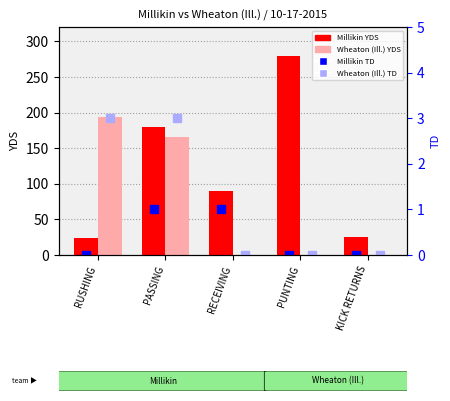

List the labels in order of Wheaton (Ill.) YDS value, largest first.

RUSHING, PASSING, RECEIVING, PUNTING, KICK RETURNS